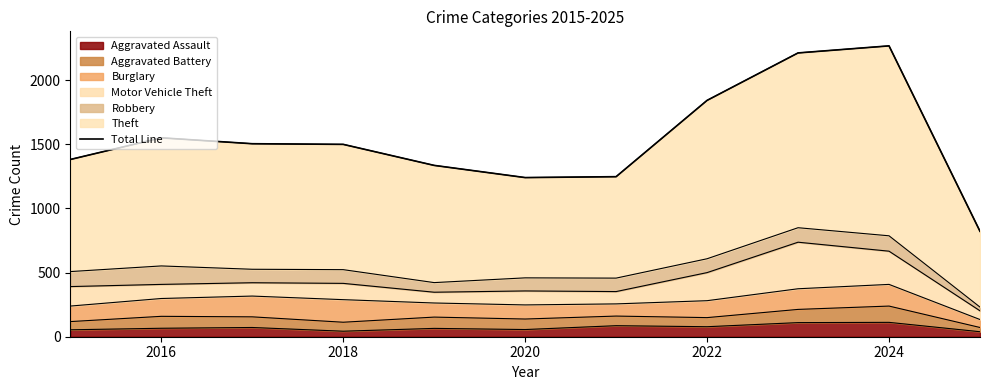

What is the minimum value shown in the chart?

822